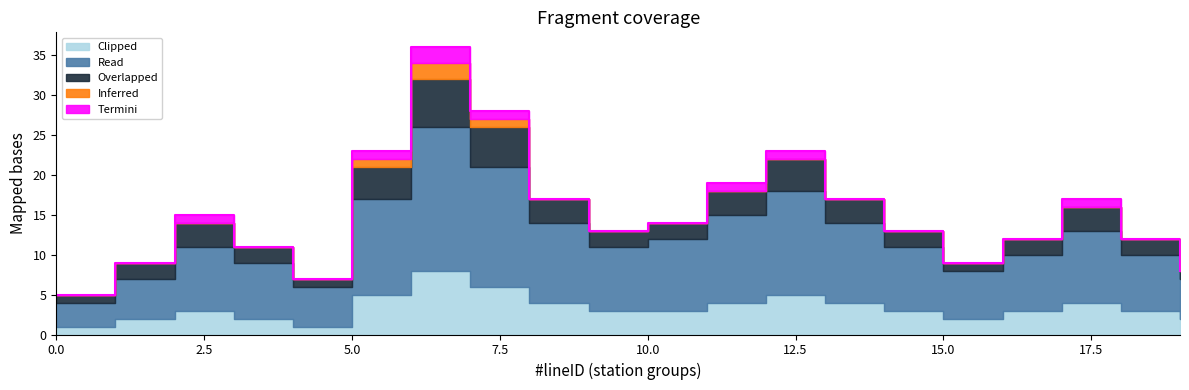

At which category is the sum across all series the highest?

6